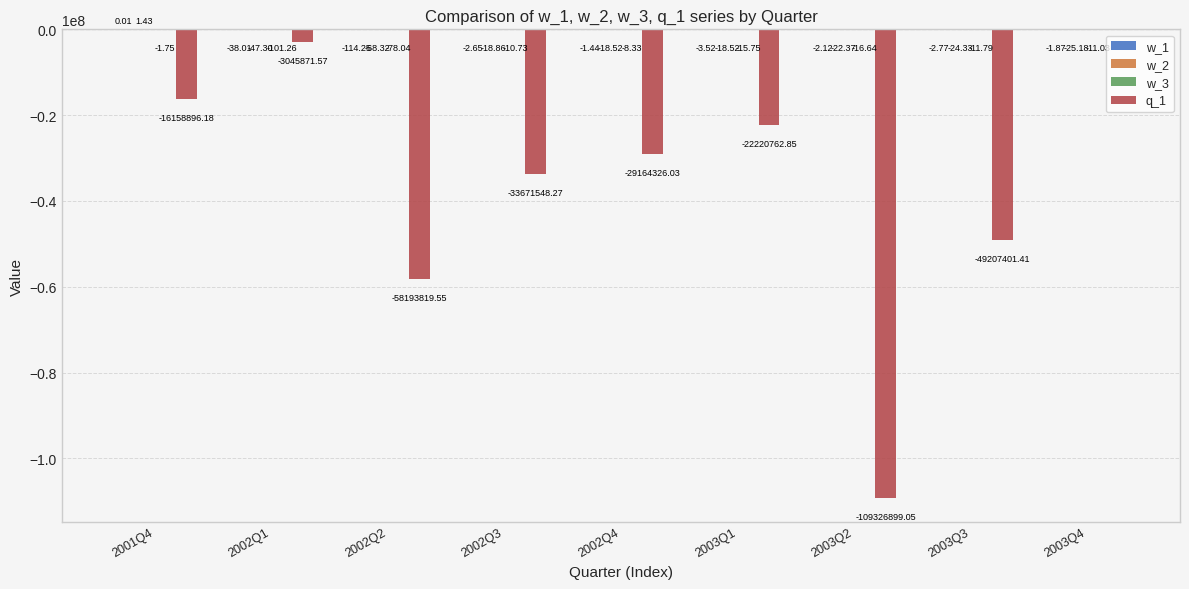

Between 2001Q4 and 2002Q4, which series saw the biggest shift?

q_1